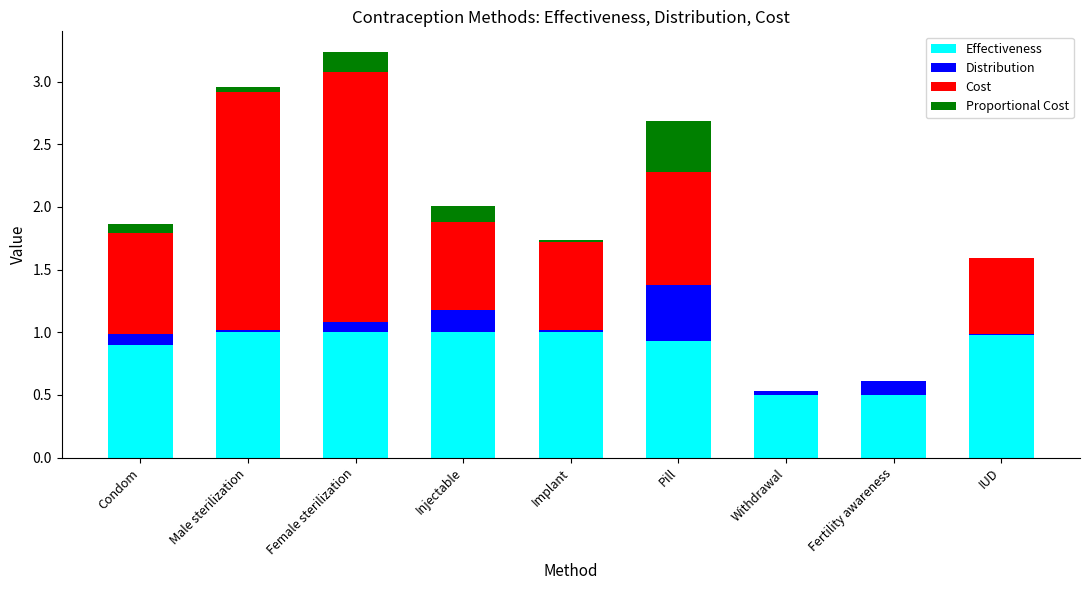

At which category is the sum across all series the highest?

Female sterilization